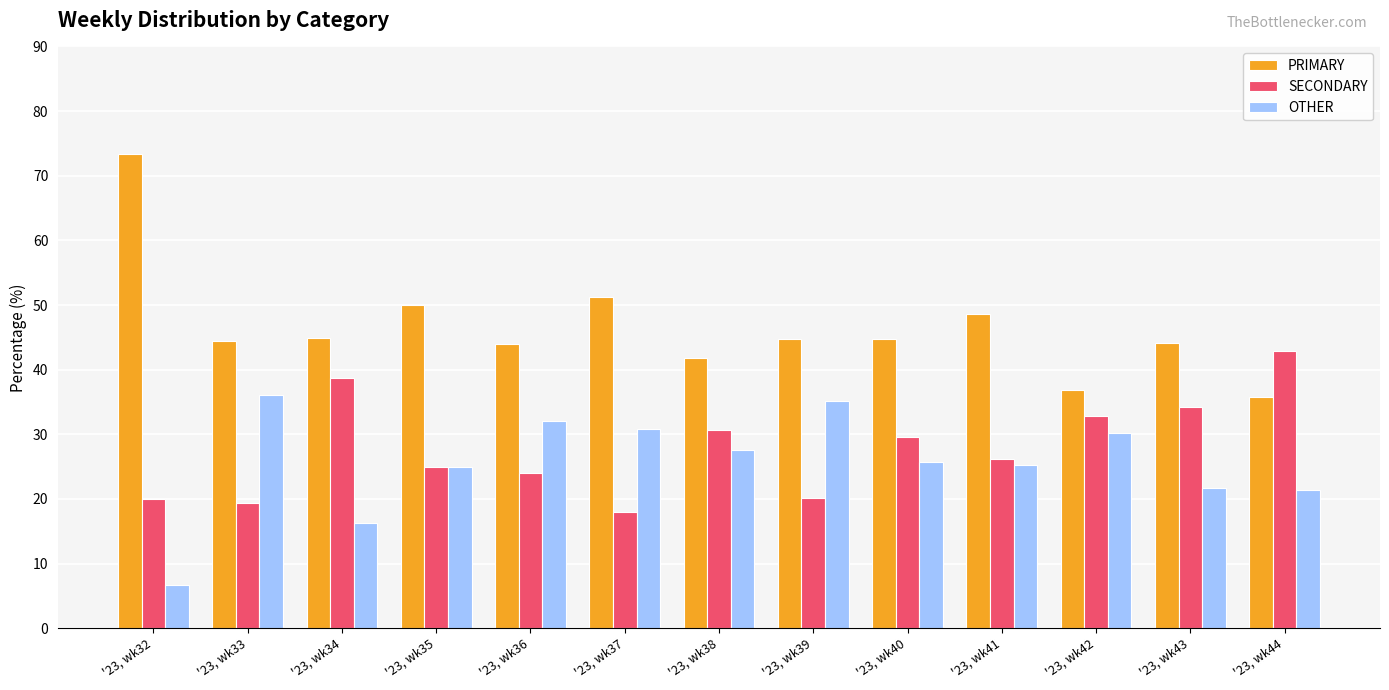

What is the greatest value displayed?

73.3